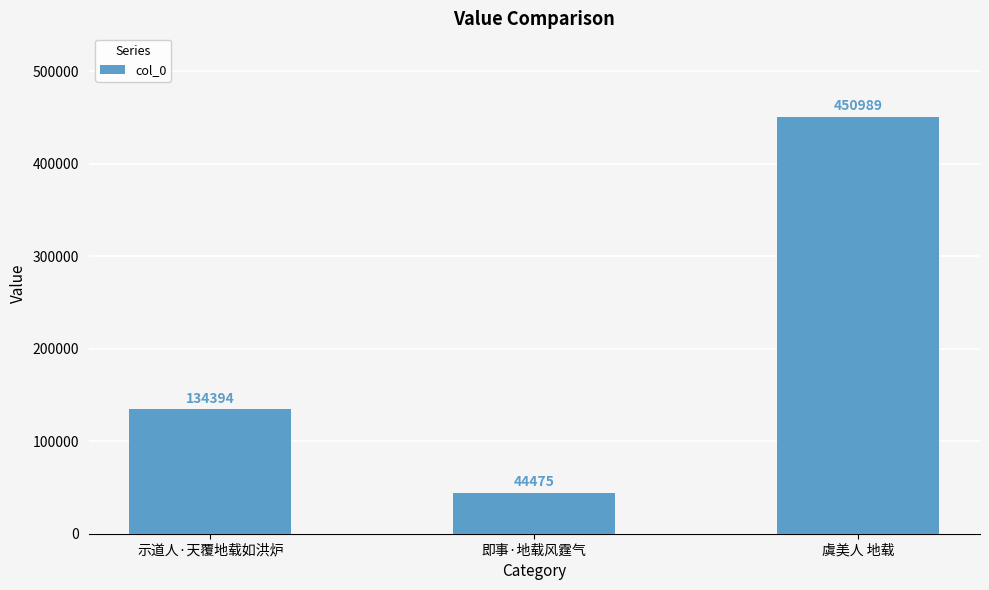

What position from the left is 虞美人 地载?

3